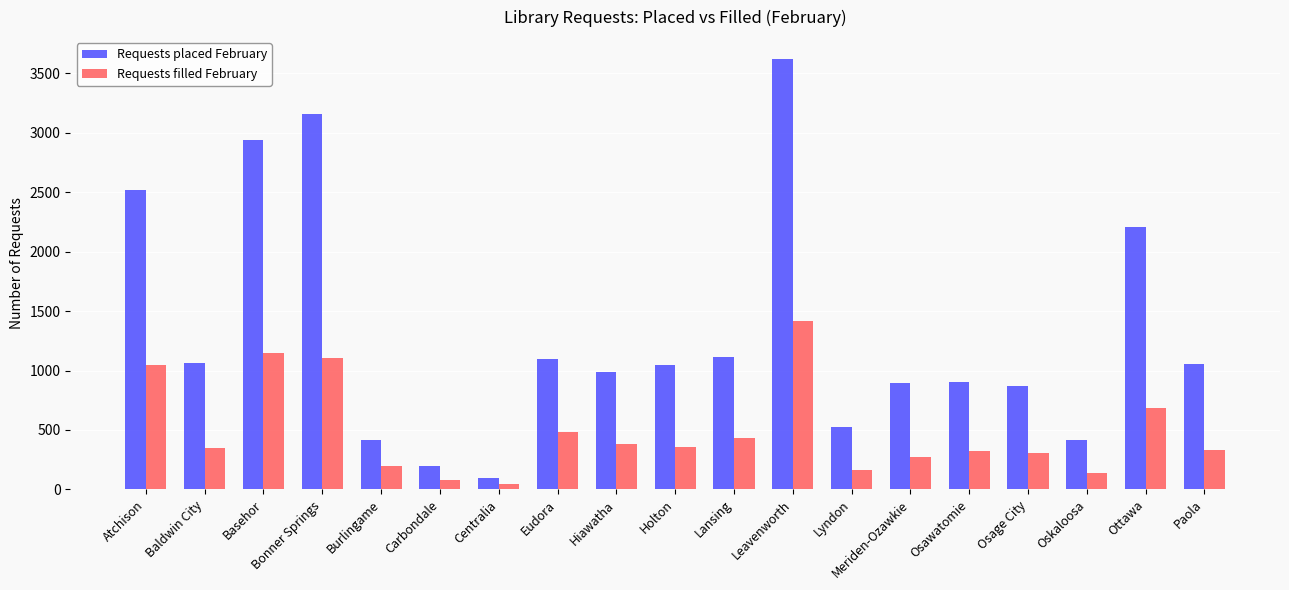

List the series in order of their overall mean, highest first.

Requests placed February, Requests filled February